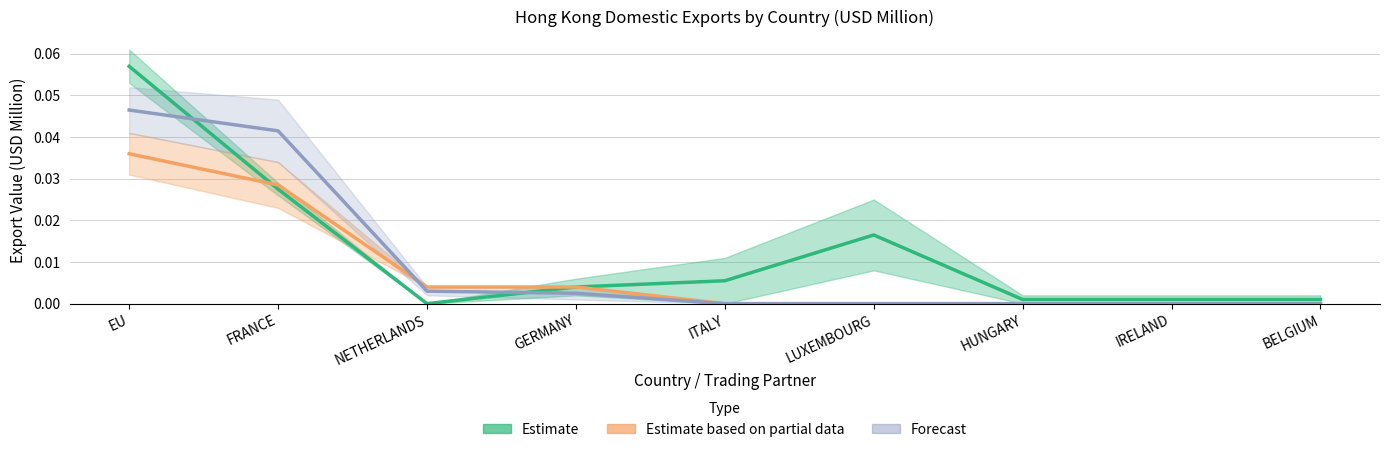

The value of Estimate based on partial data at ITALY is 0.0. True or false?

True